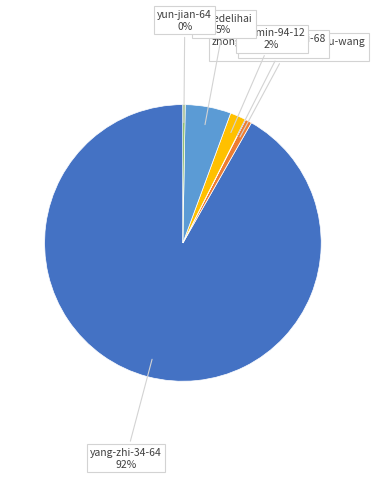

To the nearest percent, what is the average slice percentage?

17%